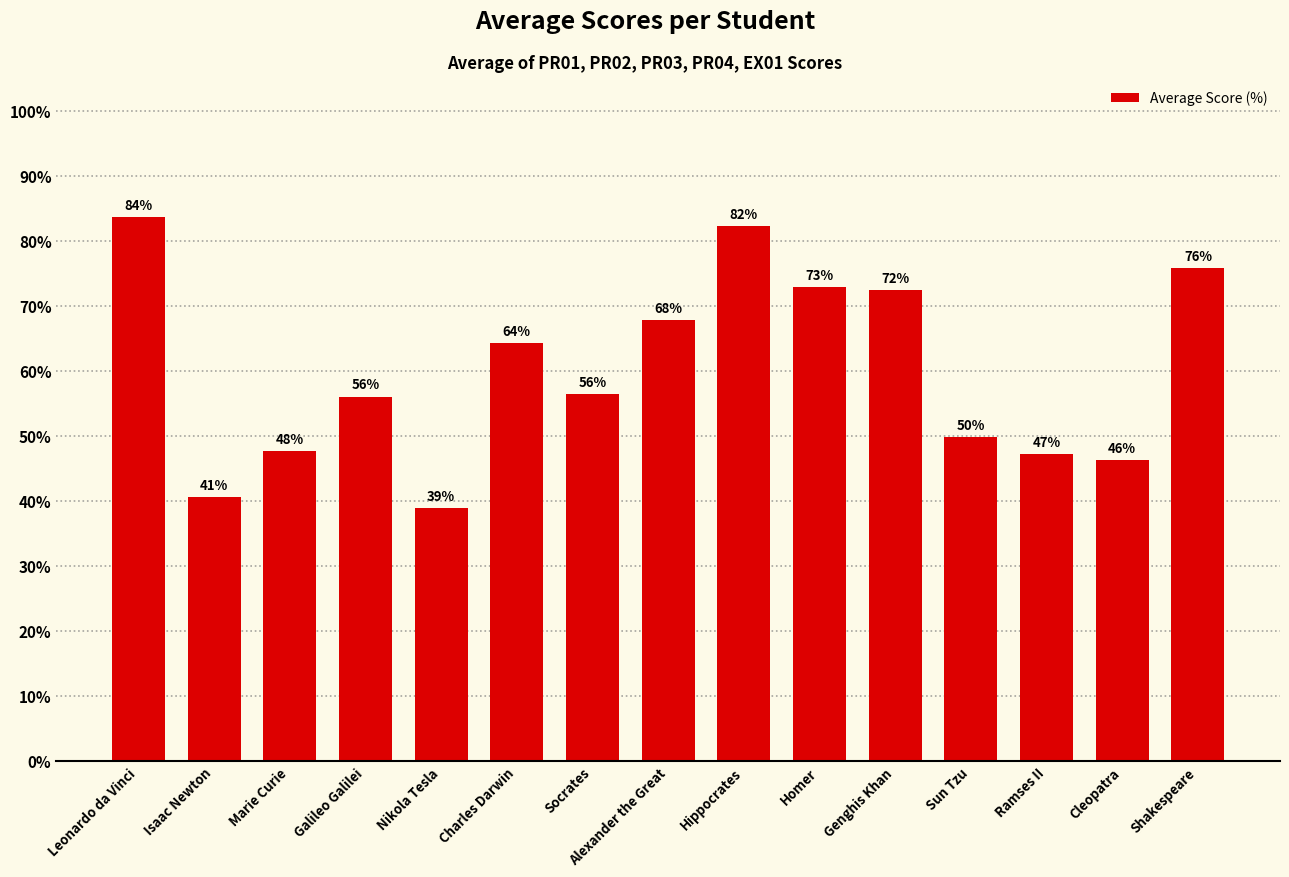

The chart shows a value of 110.7 at Genghis Khan. True or false?

False